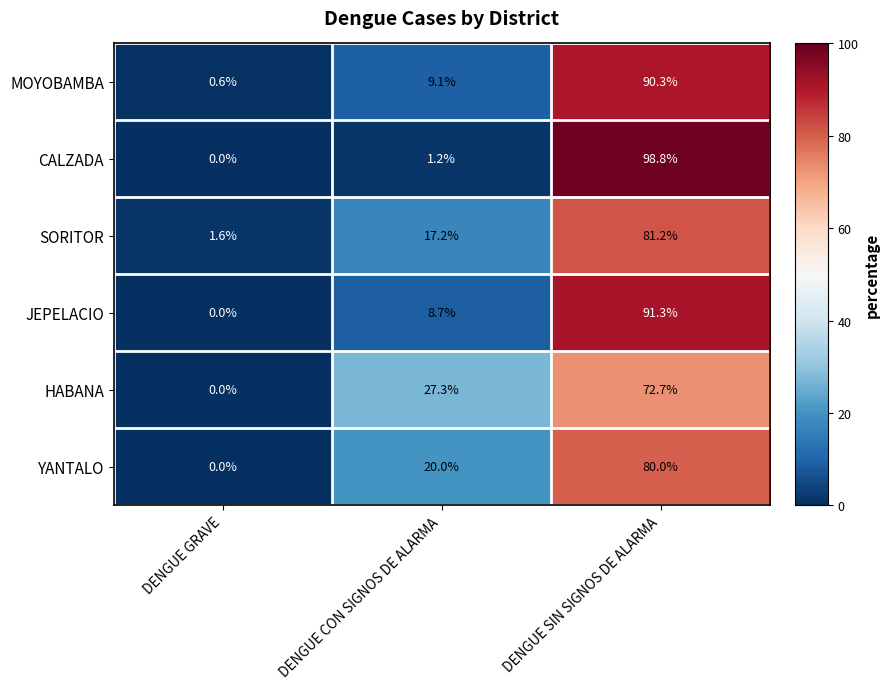

What is the total value across all series at DENGUE CON SIGNOS DE ALARMA?

83.5